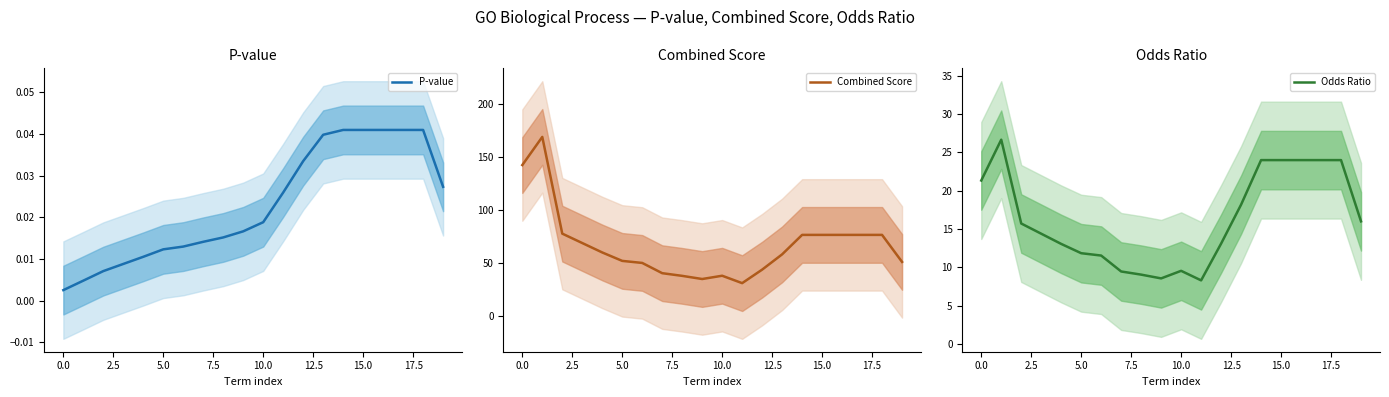

Rank the series by their maximum value, from highest to lowest.

Combined Score, Odds Ratio, P-value